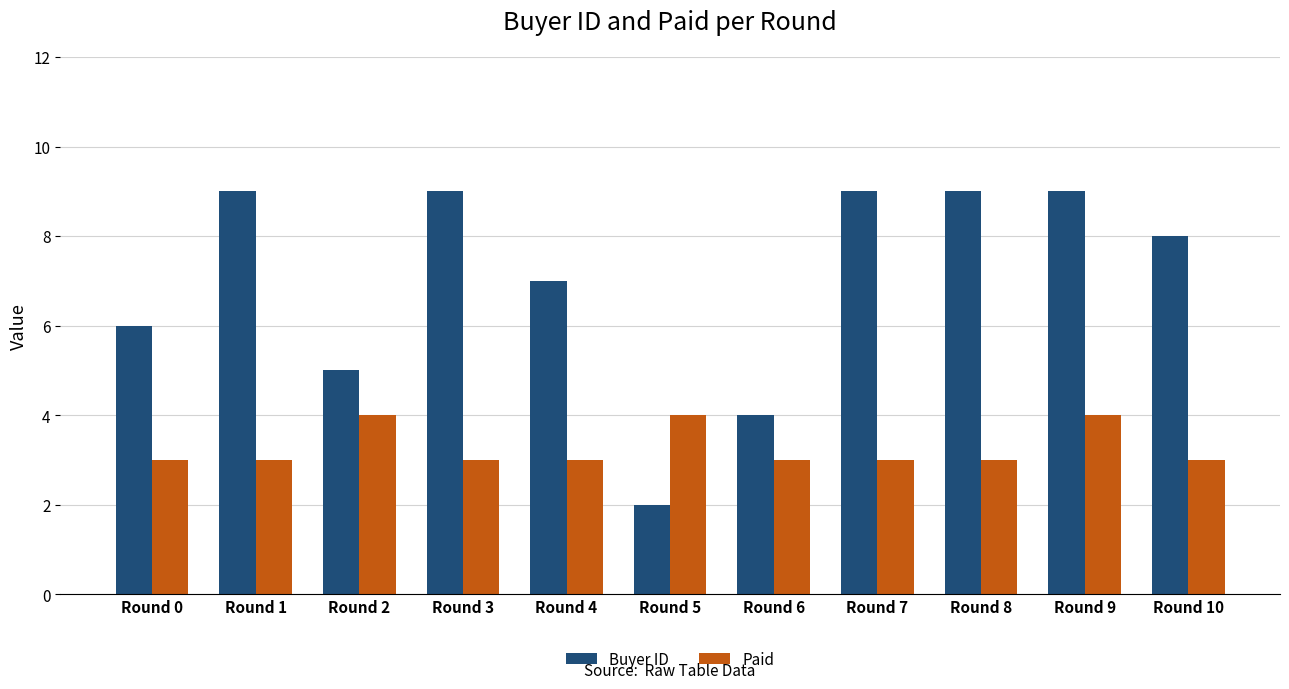

At which category is the sum across all series the highest?

Round 9